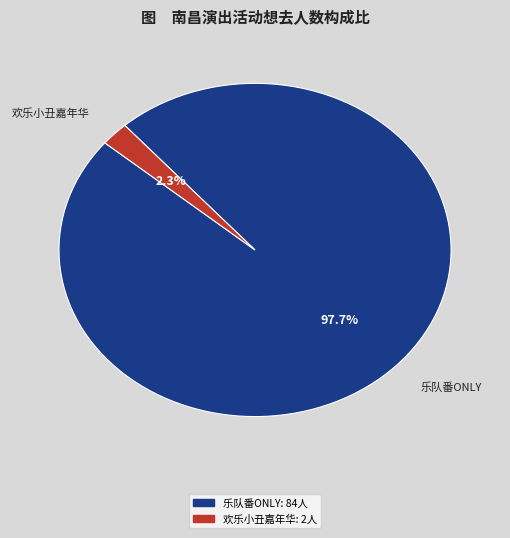

What percentage is NOT represented by 欢乐小丑嘉年华?

97.7%